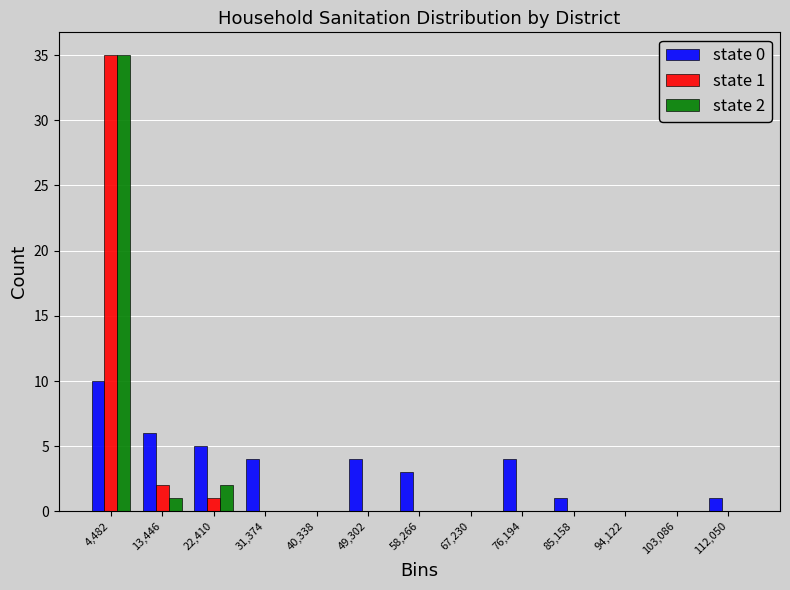

In the state 0 series, which range on the x-axis has the tallest bar?

0 to 9000